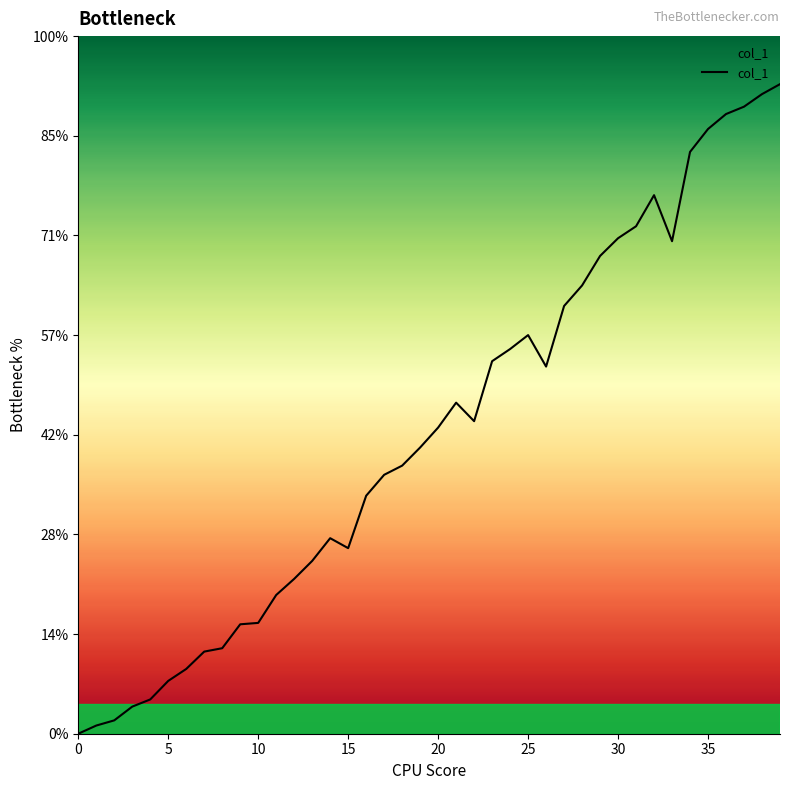

Does the chart have visible grid lines?

No